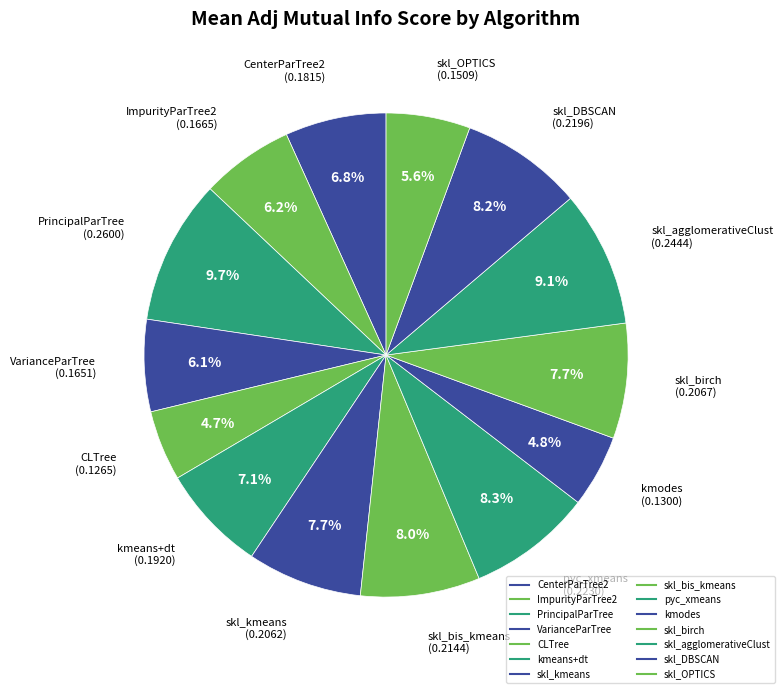

Which category has the biggest portion of the pie?

PrincipalParTree